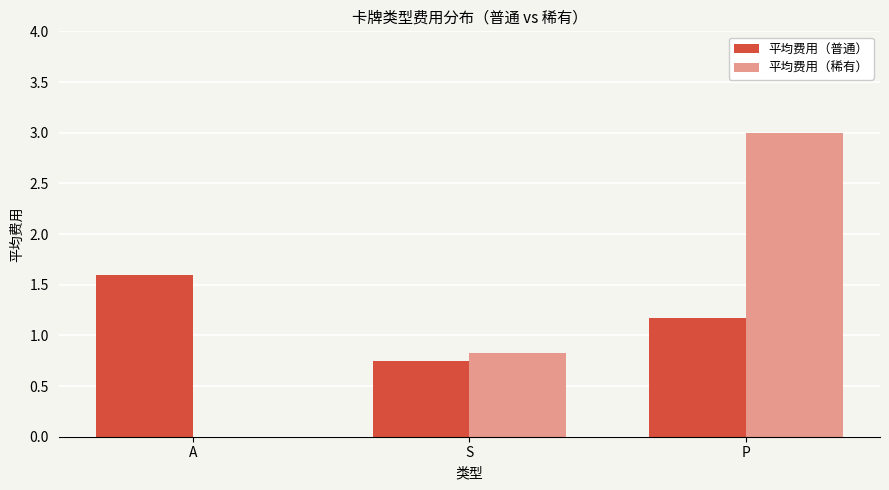

What is the total value across all series at S?

1.6